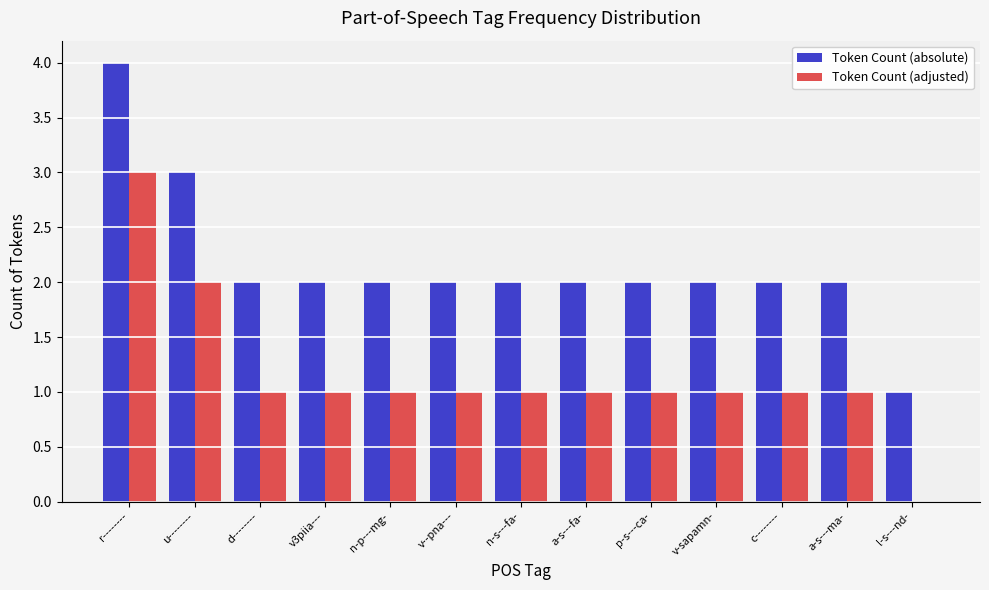

Is it true that Token Count (adjusted) equals 1 at n-p---mg-?

True